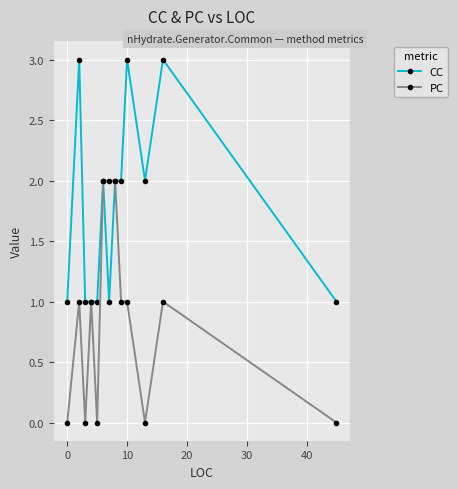

How many values in the CC series are below 2?

6